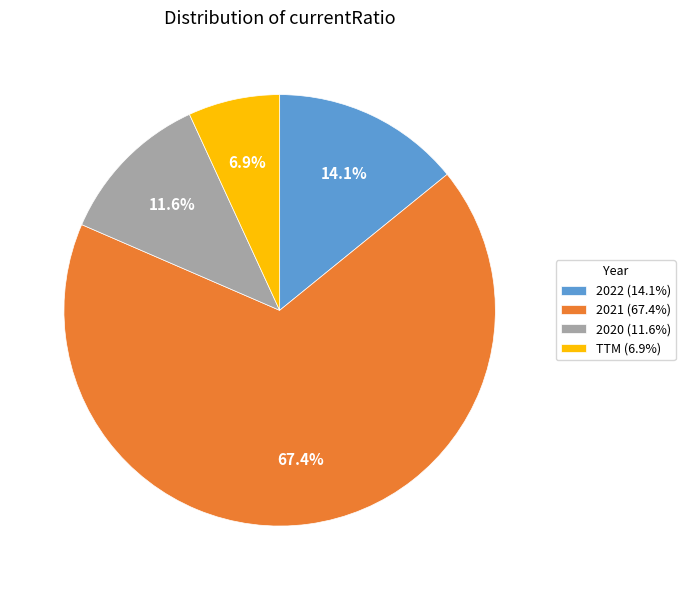

What percentage is the 2022 slice, to the nearest percent?

14%